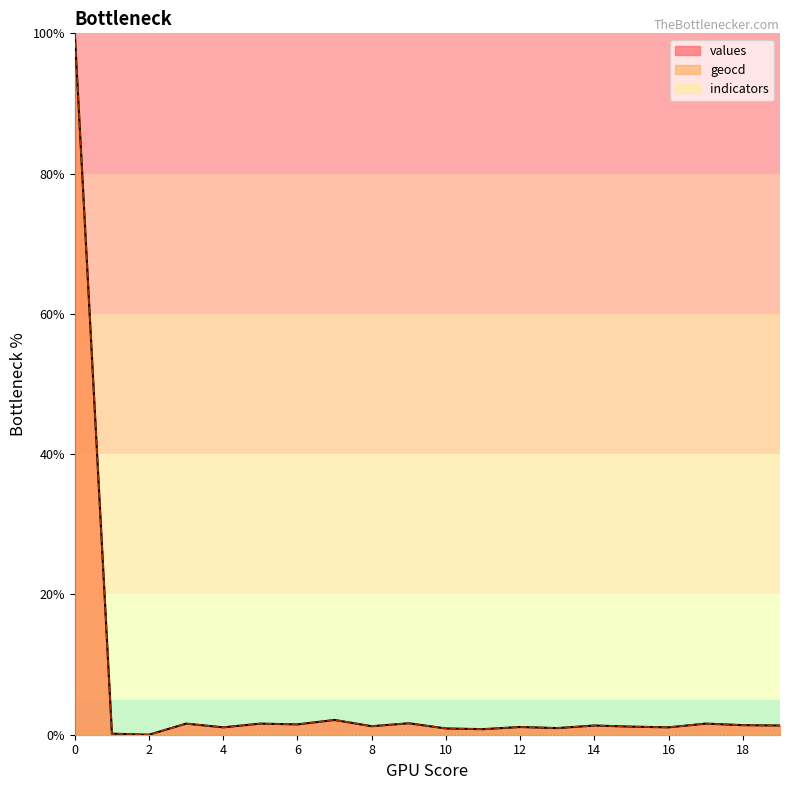

Does the chart display data point markers on the line(s)?

No